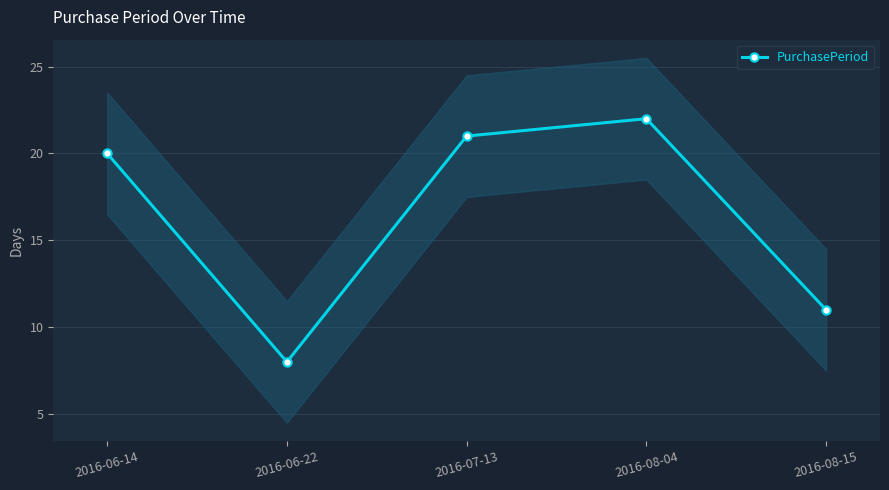

At which category does the chart reach its minimum across all series?

2016-06-22